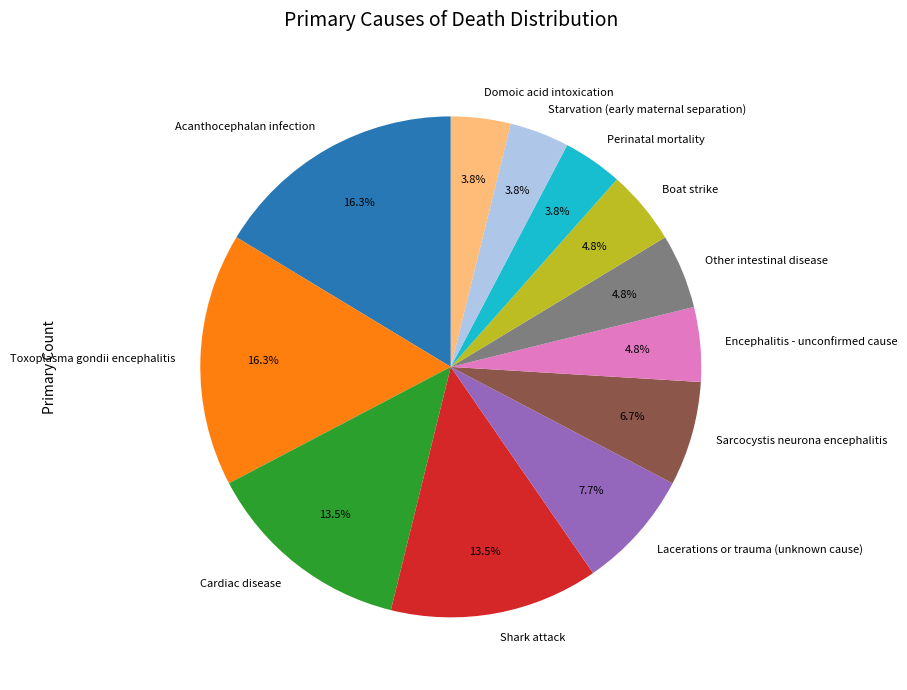

What is the ratio of the value at Encephalitis - unconfirmed cause to the value at Acanthocephalan infection?

0.3